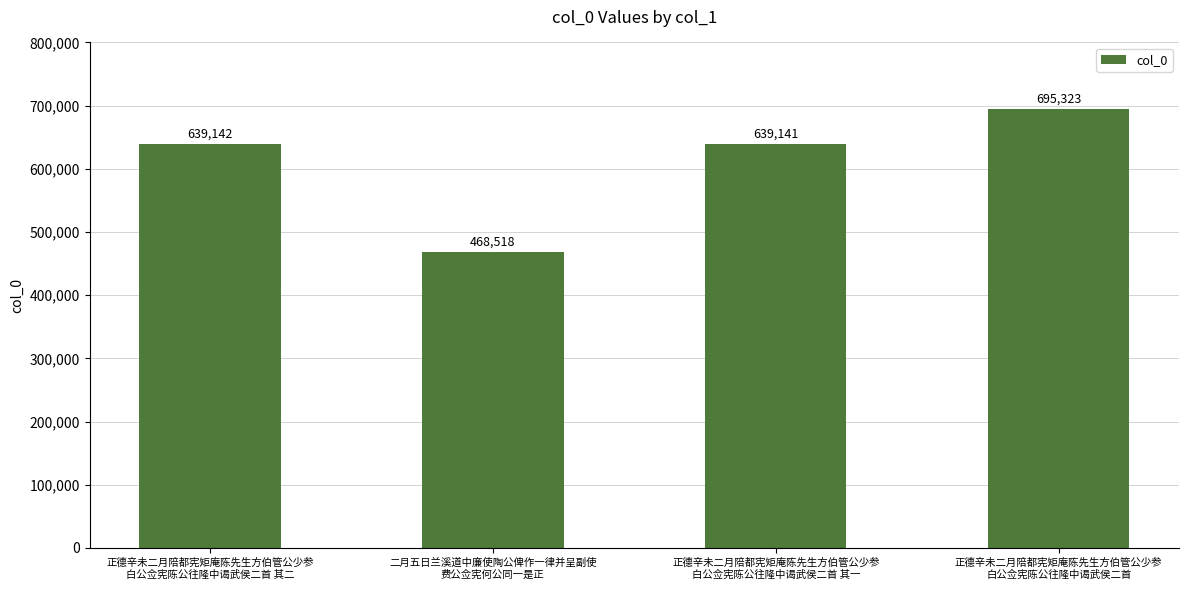

How many categories are shown in the chart?

4